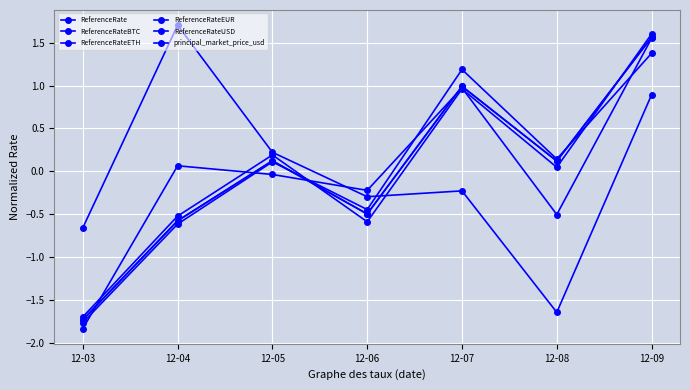

List the series in order of their peak value, lowest first.

principal_market_price_usd, ReferenceRateBTC, ReferenceRate, ReferenceRateUSD, ReferenceRateEUR, ReferenceRateETH